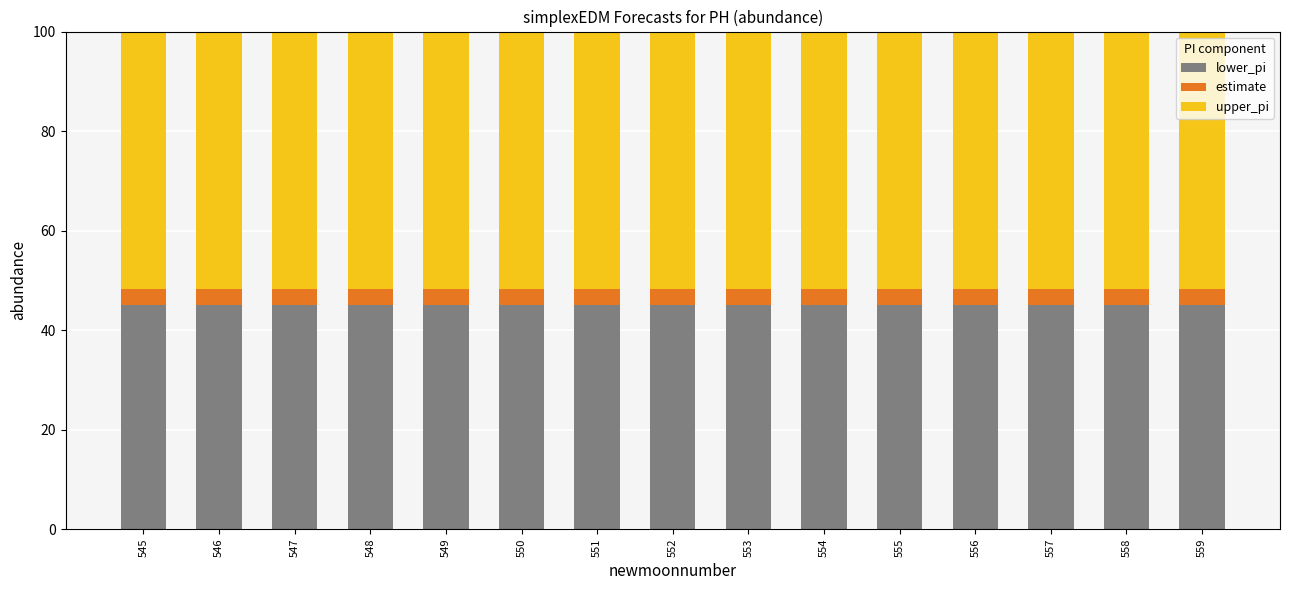

What is the sum of the lower_pi values at 546 and 558?

89.9